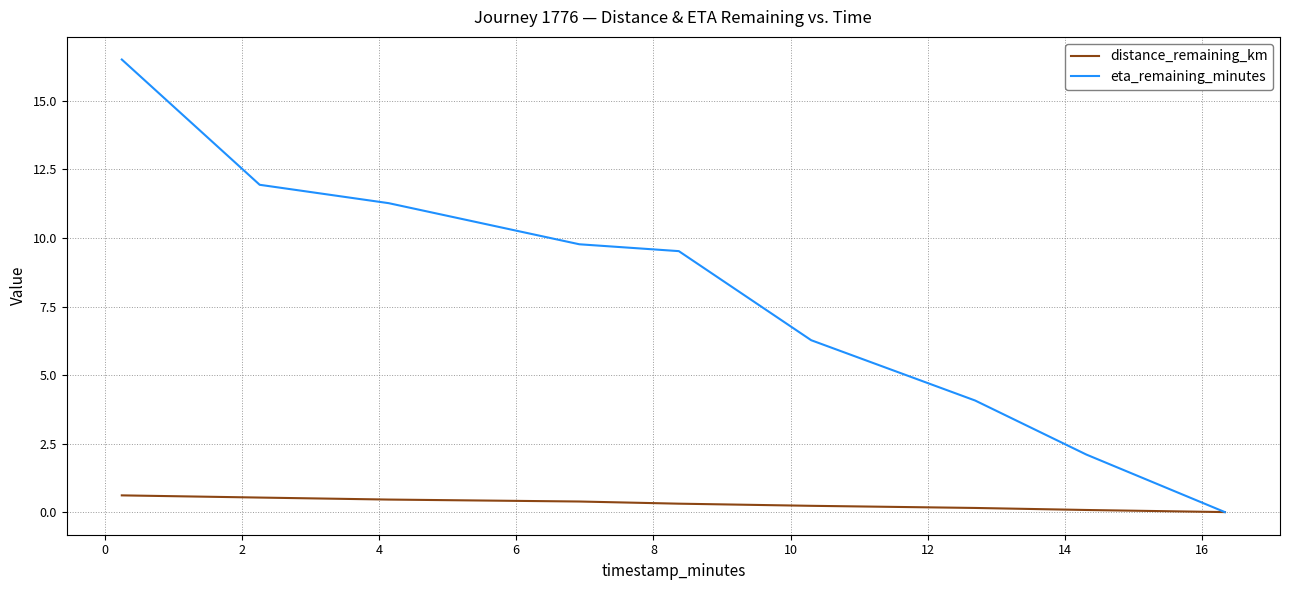

What is the greatest value displayed?

16.5